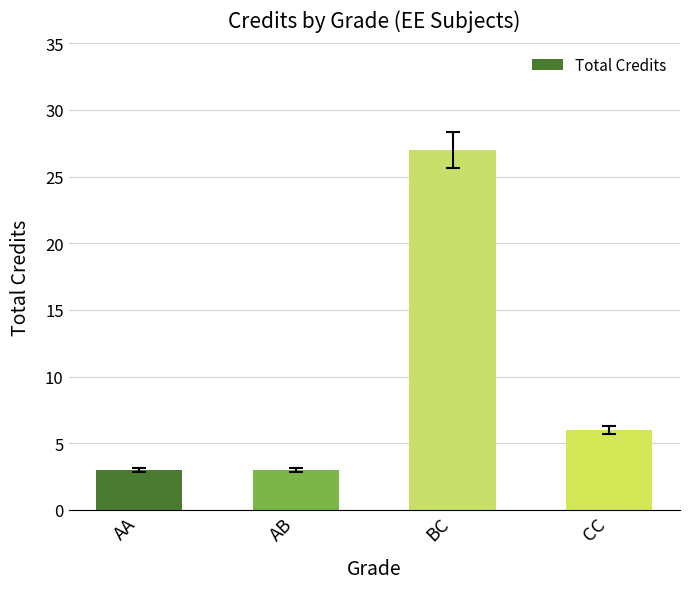

At which label does the data first exceed 6?

BC